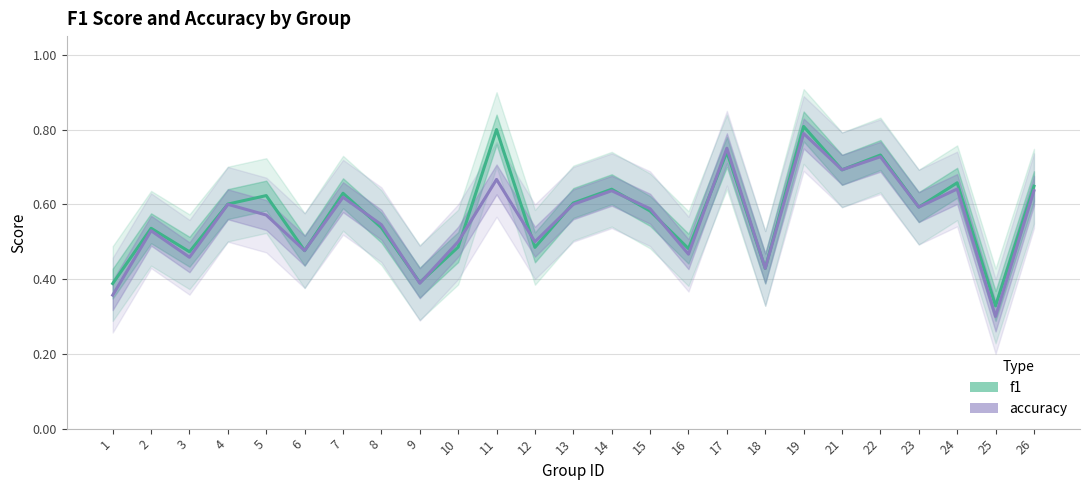

What is the total value across all series at 13?

1.2